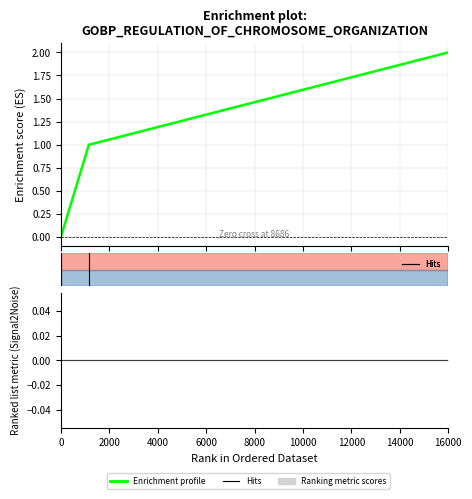

Count the number of values greater than 1.

1